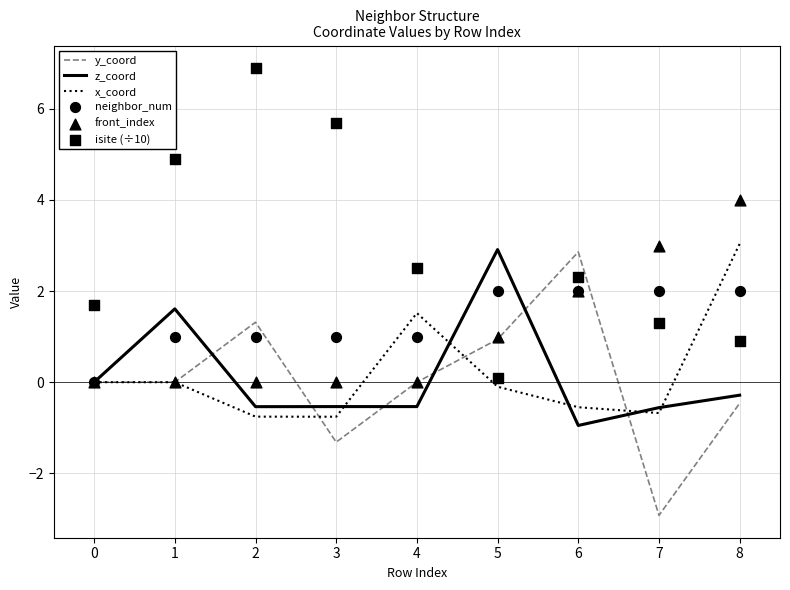

At how many categories does at least one series exceed 0?

9